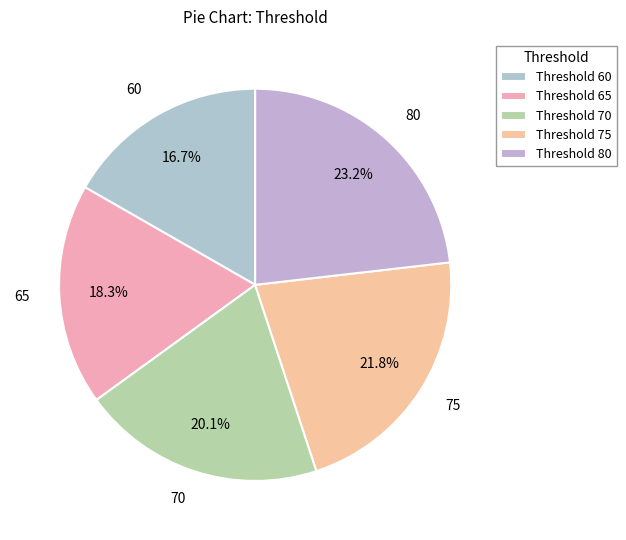

How many slices are in this pie chart?

5